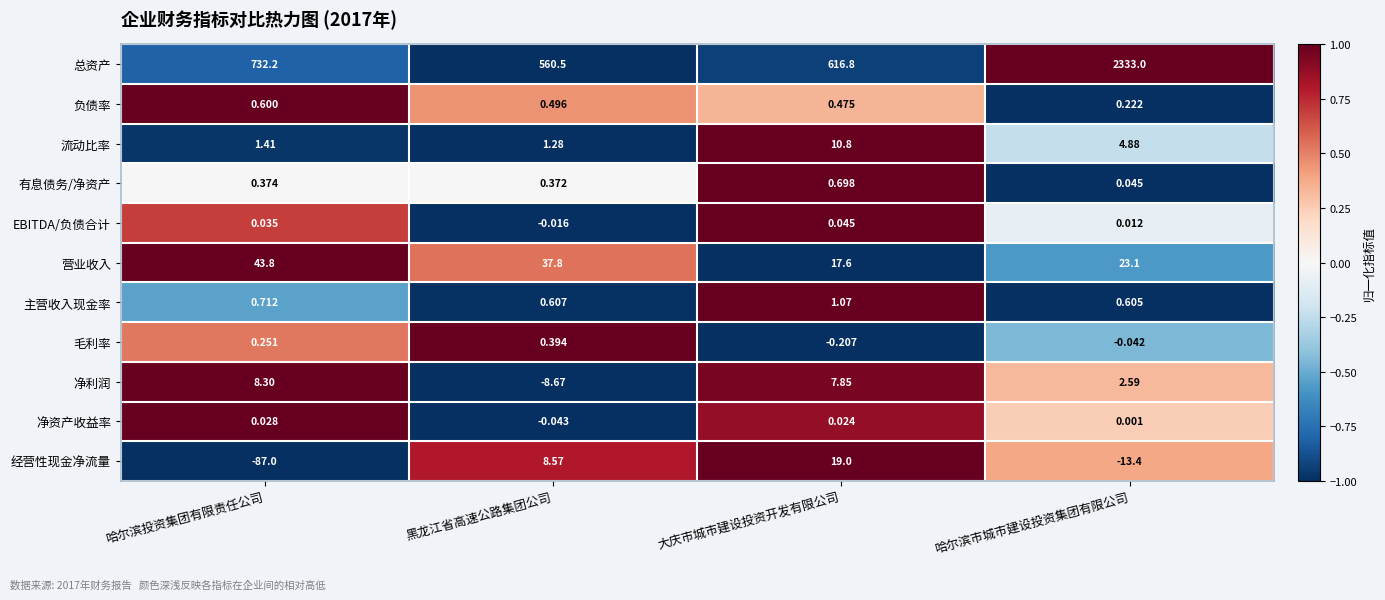

What is the difference between the highest and lowest values at 大庆市城市建设投资开发有限公司?

617.0